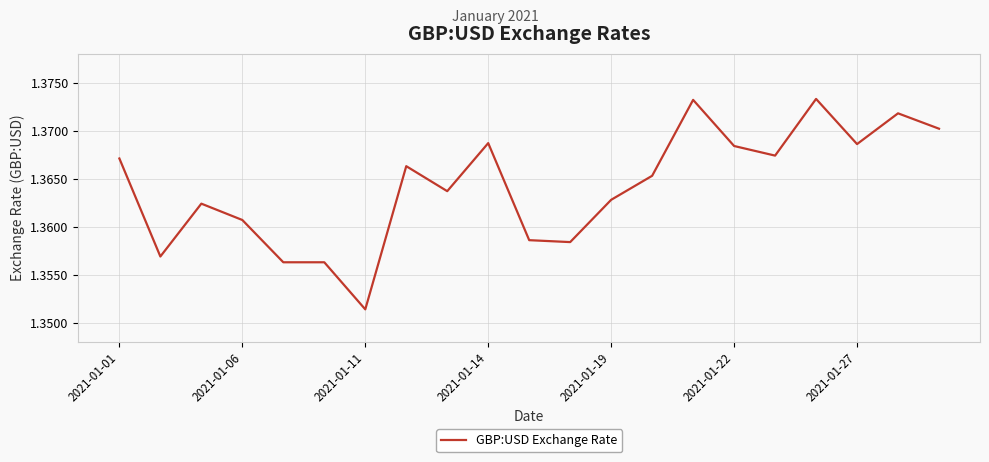

Which category has the lowest value across all series?

2021-01-11